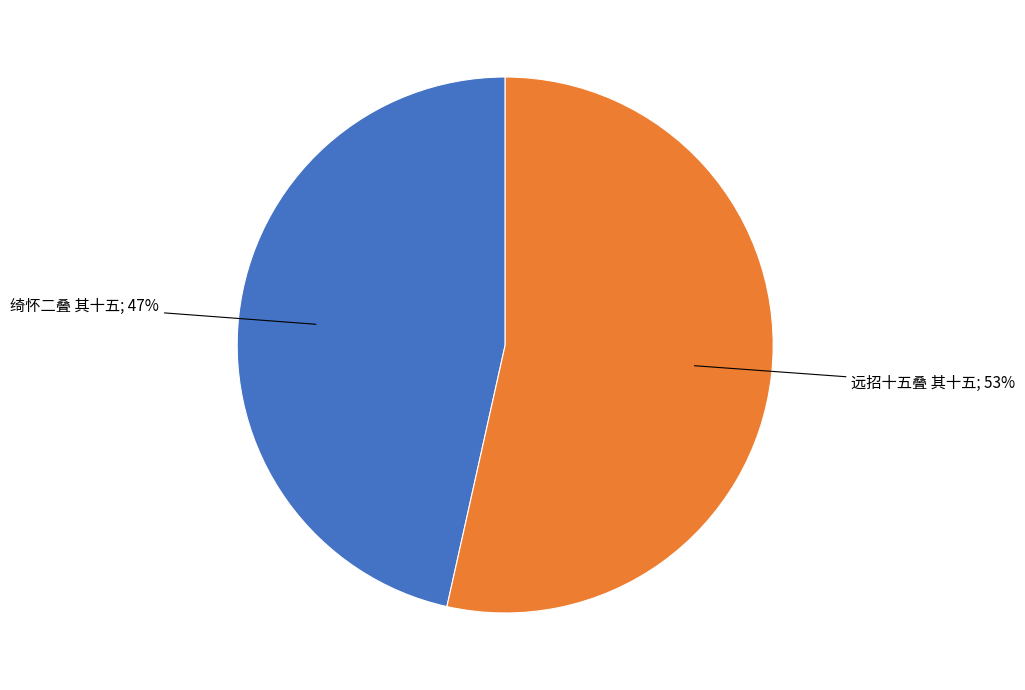

To the nearest percent, what is the average slice percentage?

50%